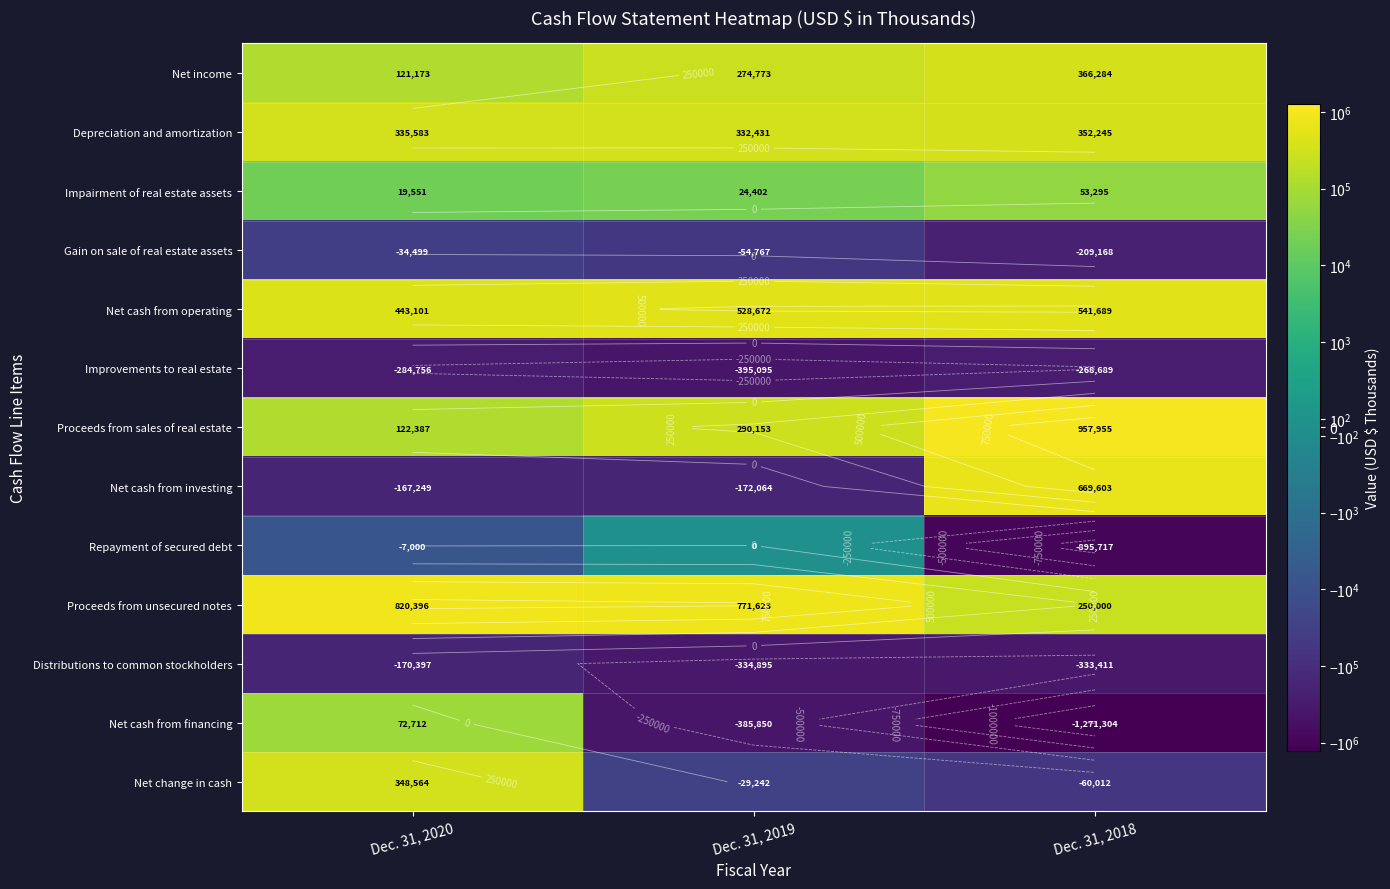

What is the sum of all Net cash from investing values?

330290